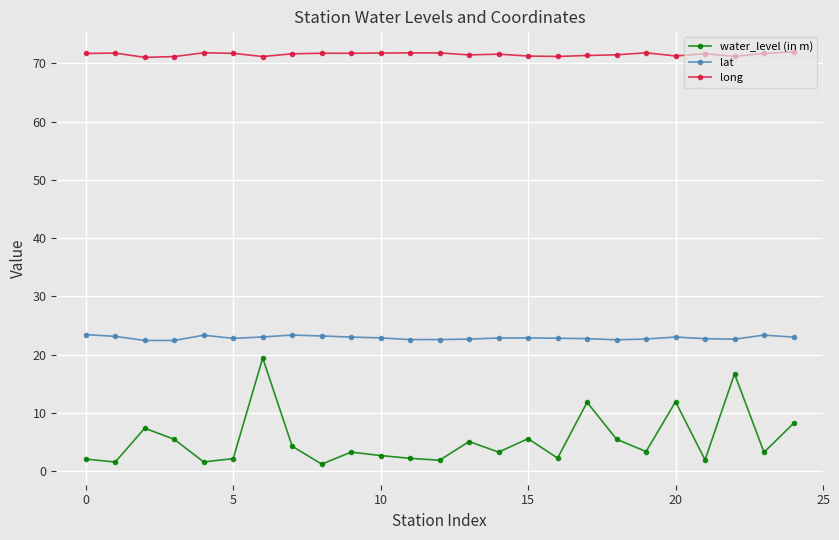

What is the highest value of the water_level (in m) series?

19.4